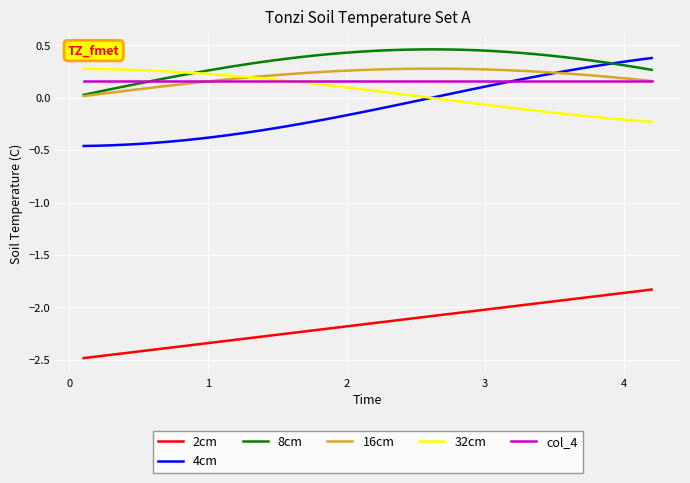

Which series has the largest range (max minus min)?

4cm